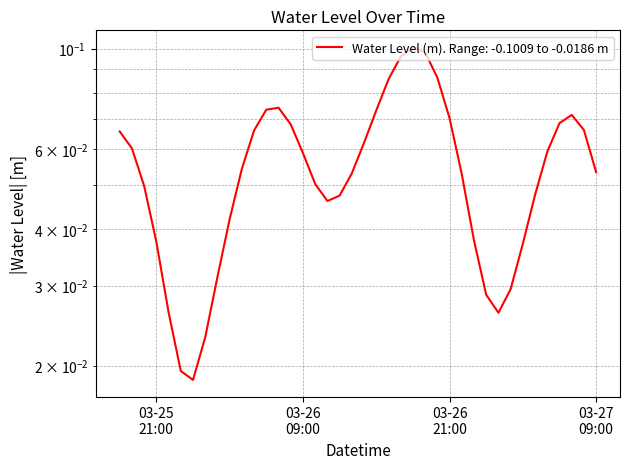

At which label is the value closest to 0?

2025-03-26 00:00:00